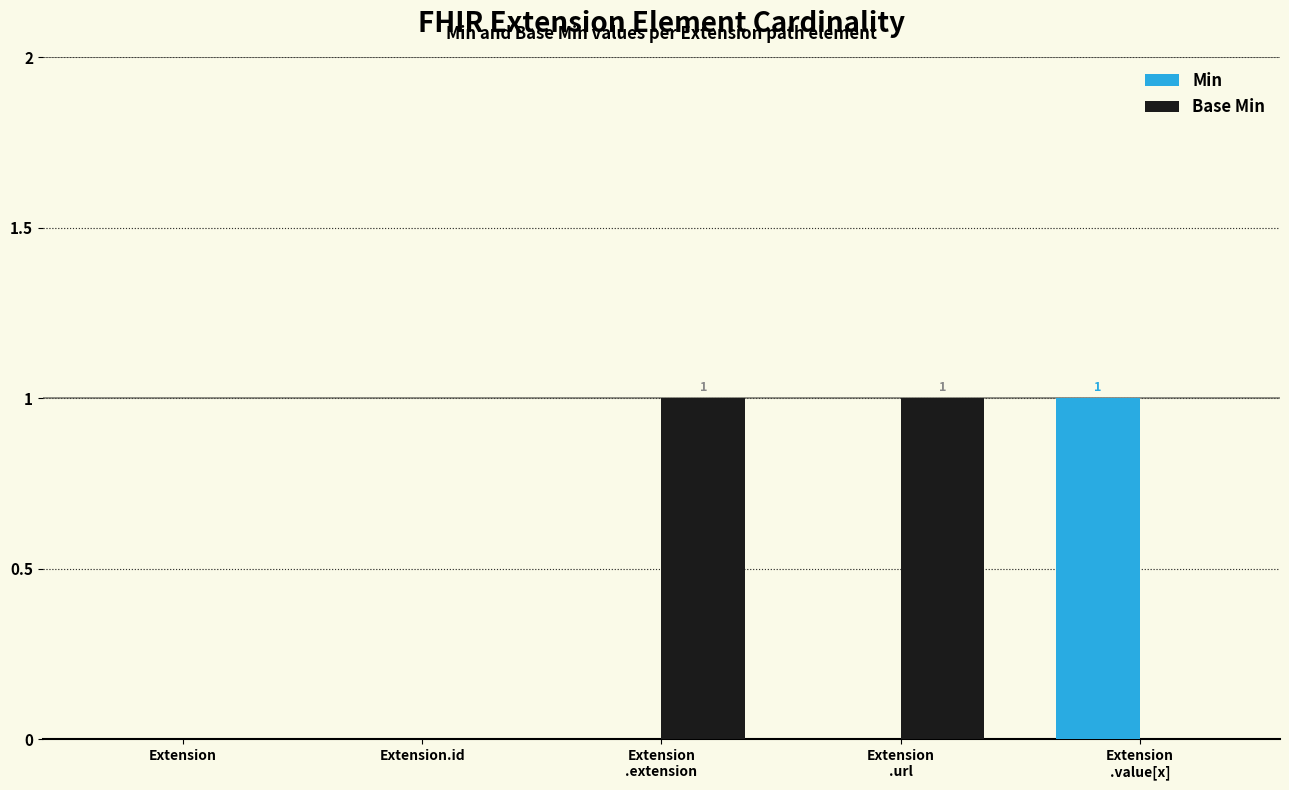

Does the chart contain stacked bars?

No